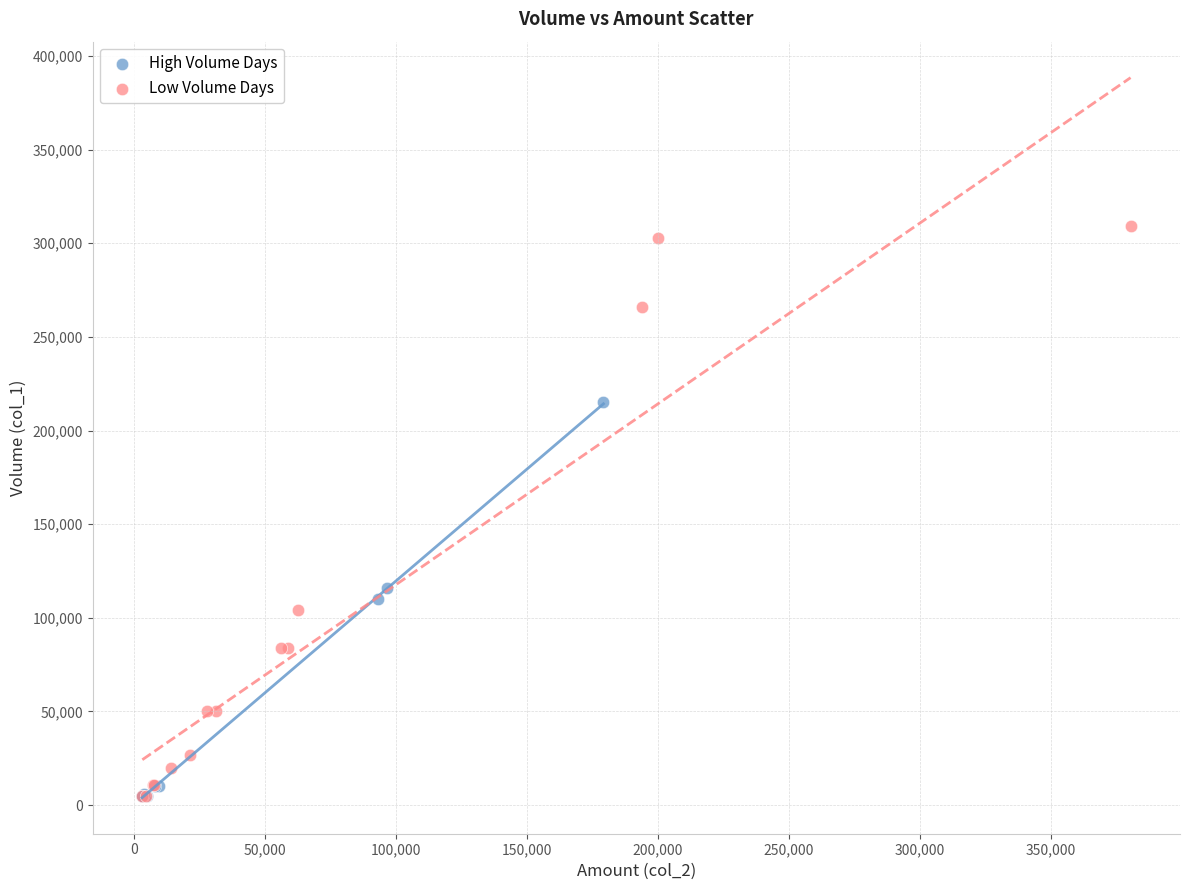

What are all the series names shown in the legend?

High Volume Days, Low Volume Days